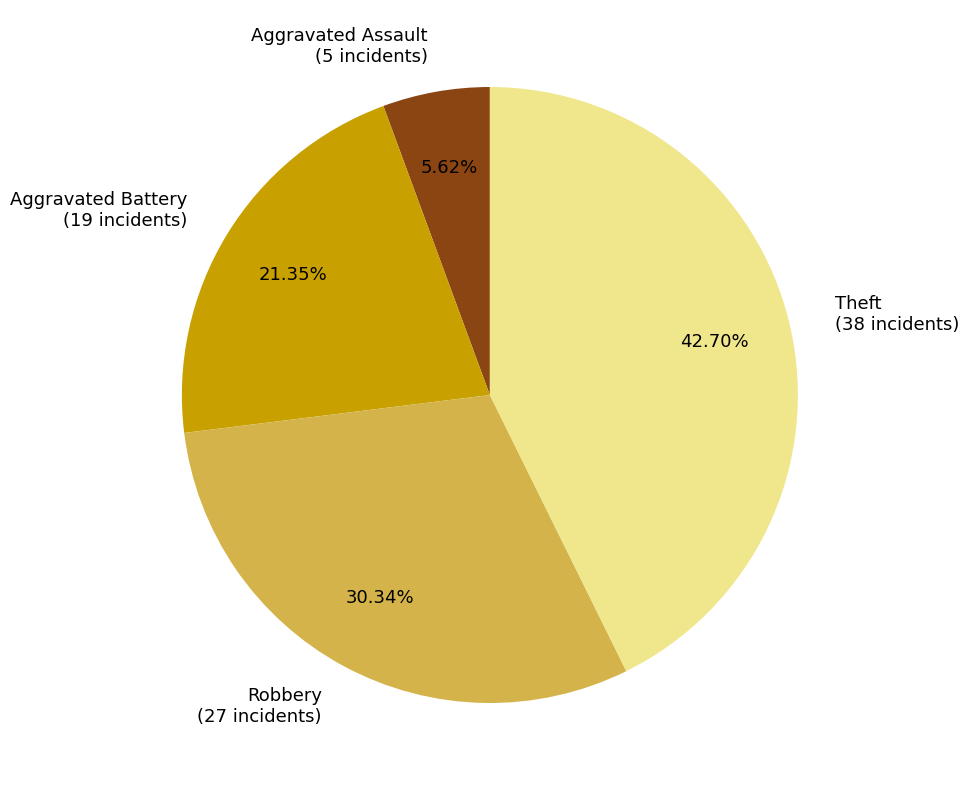

Approximately how many times larger is the value at Theft compared to Aggravated Battery?

2.0